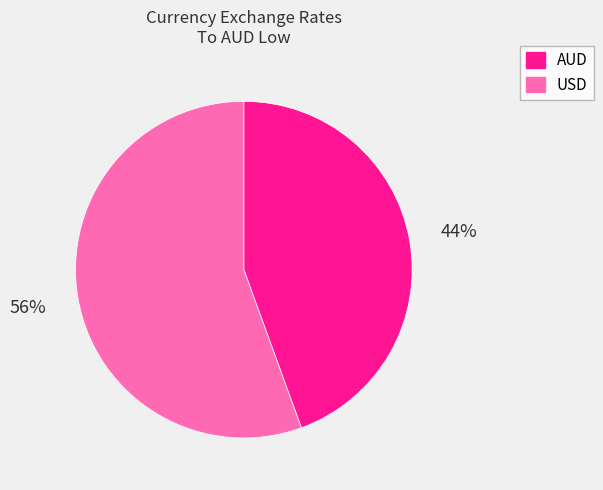

To the nearest percent, what is the combined percentage of AUD and USD?

100%